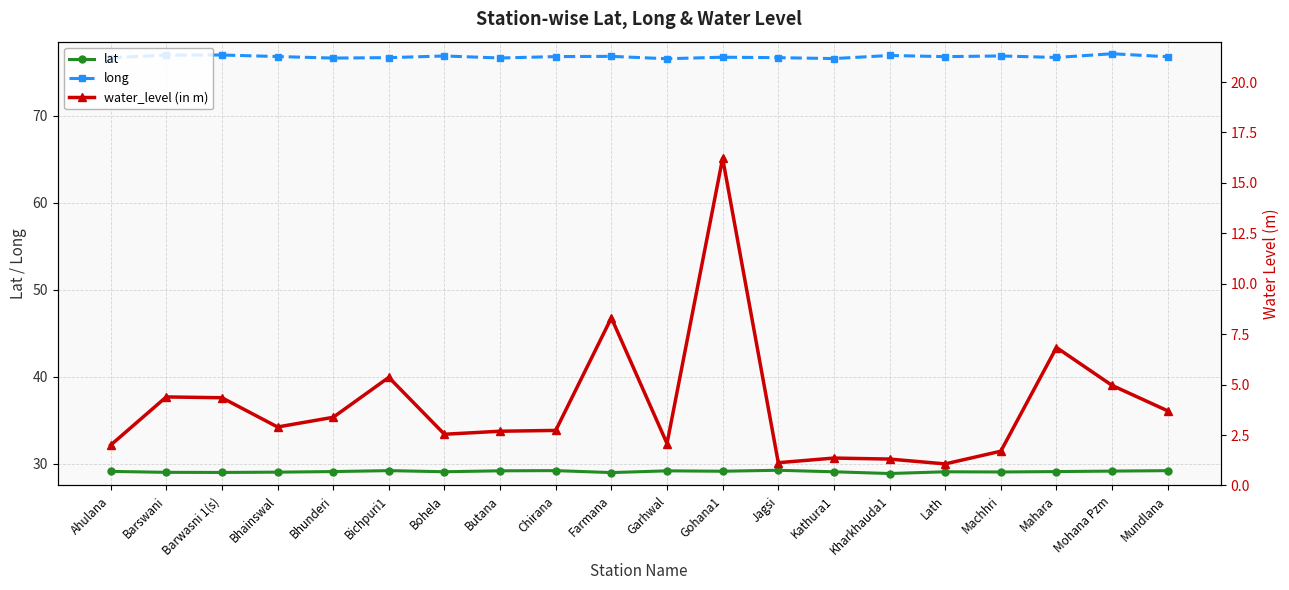

What is the sum of the water_level (in m) values at Bhainswal and Farmana?

11.2